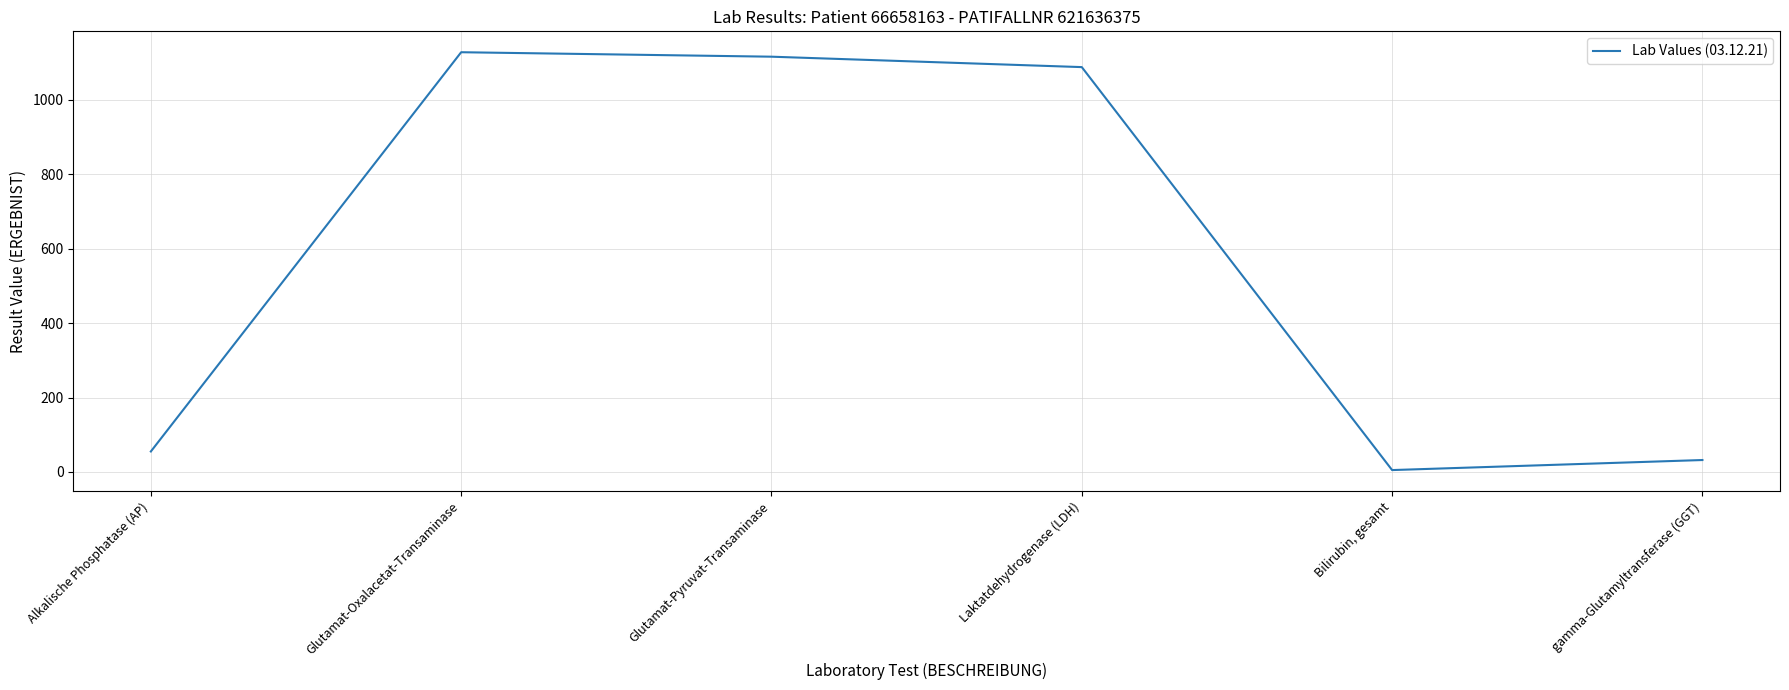

List the labels in order of value, smallest first.

Bilirubin, gesamt, gamma-Glutamyltransferase (GGT), Alkalische Phosphatase (AP), Laktatdehydrogenase (LDH), Glutamat-Pyruvat-Transaminase, Glutamat-Oxalacetat-Transaminase